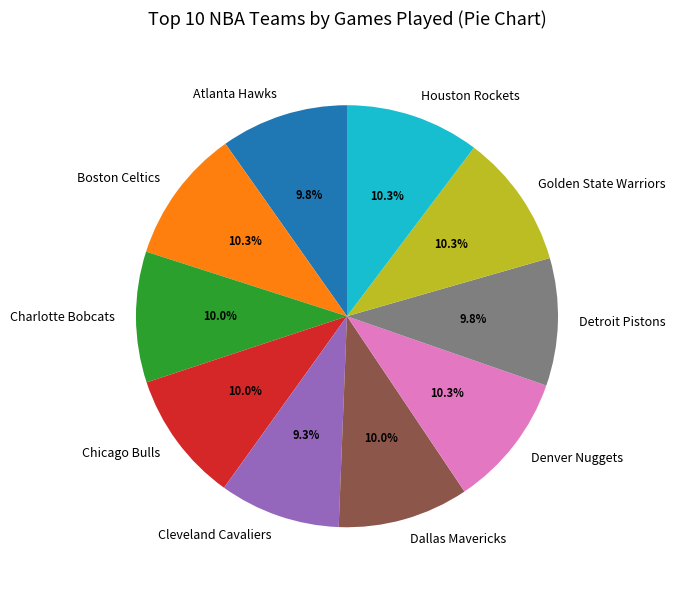

Does Houston Rockets account for over 50% of the chart?

No